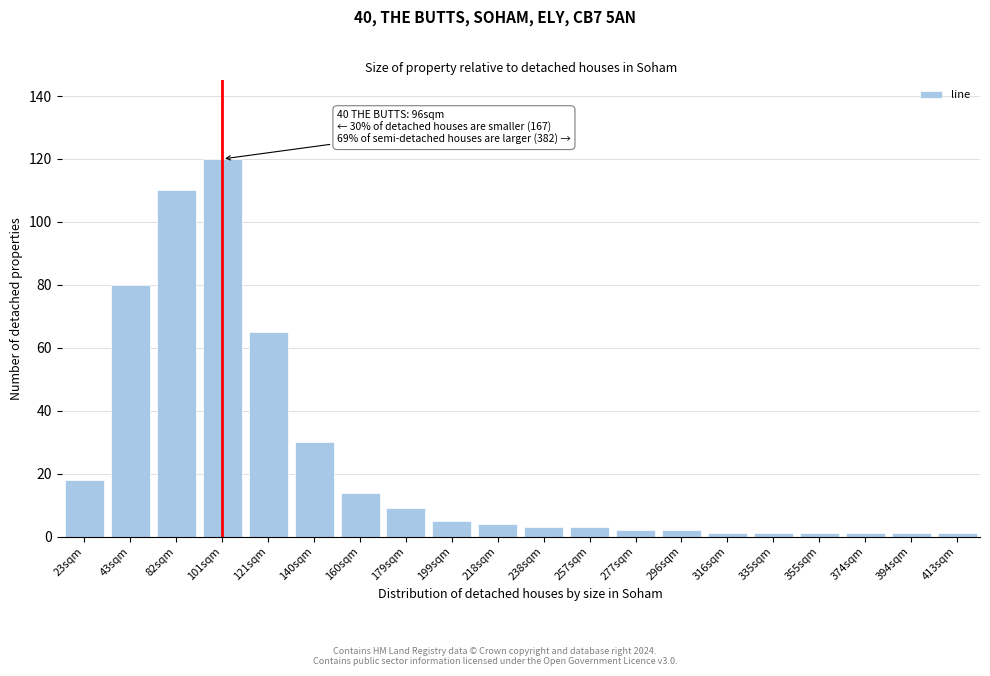

Reading left to right, transcribe all the data shown in this chart.

23sqm=18	43sqm=80	82sqm=110	101sqm=120	121sqm=65	140sqm=30	160sqm=14	179sqm=9	199sqm=5	218sqm=4	238sqm=3	257sqm=3	277sqm=2	296sqm=2	316sqm=1	335sqm=1	355sqm=1	374sqm=1	394sqm=1	413sqm=1